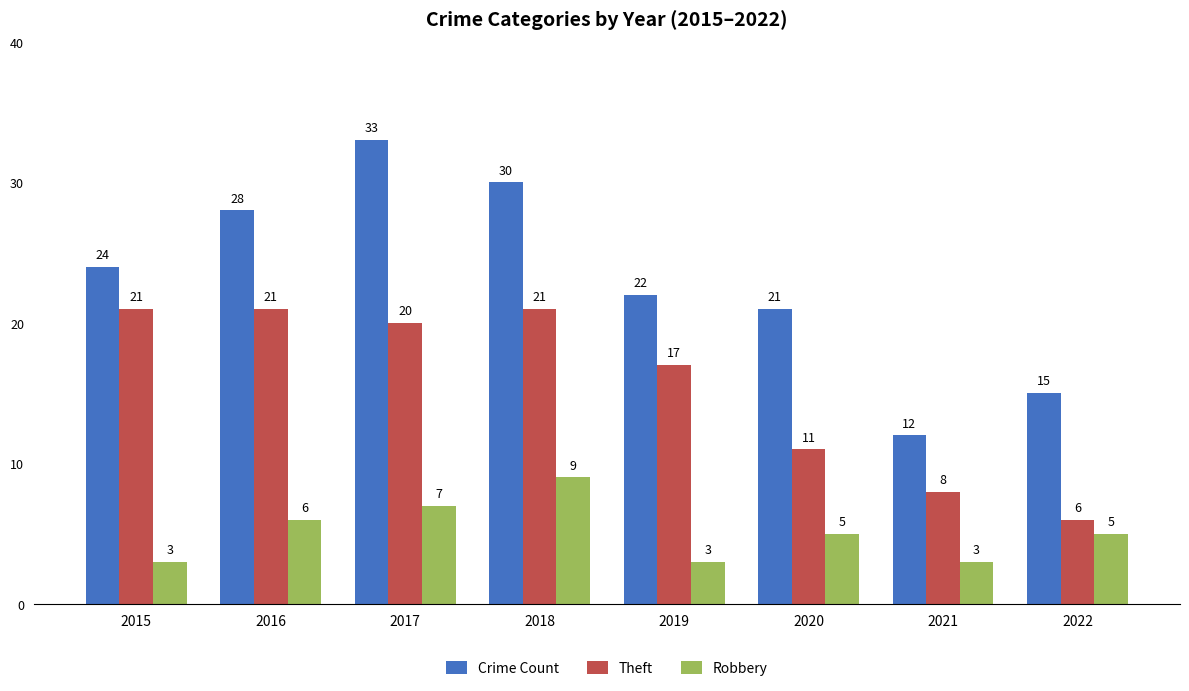

The Robbery series shows 9 at 2018. True or false?

True